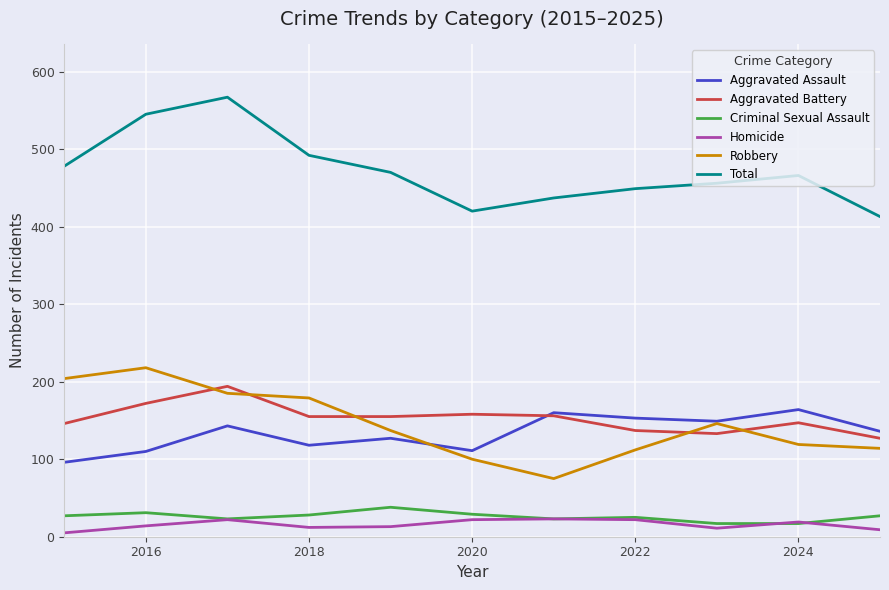

After their last crossing, which series has the higher values: Robbery or Aggravated Battery?

Aggravated Battery